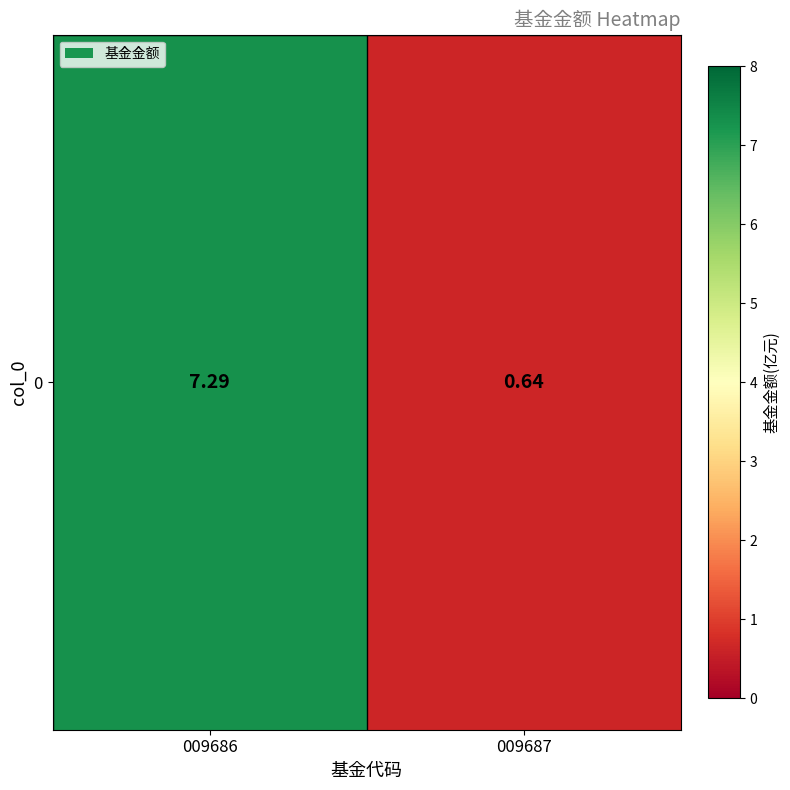

Which category has the lowest value across all series?

009687